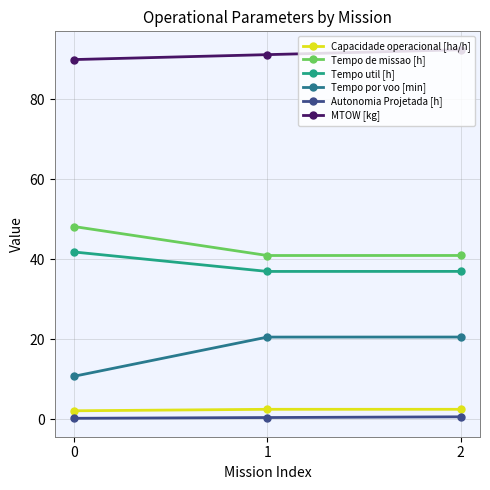

What is the sum of the Tempo util [h] values at 1 and 0?

78.7